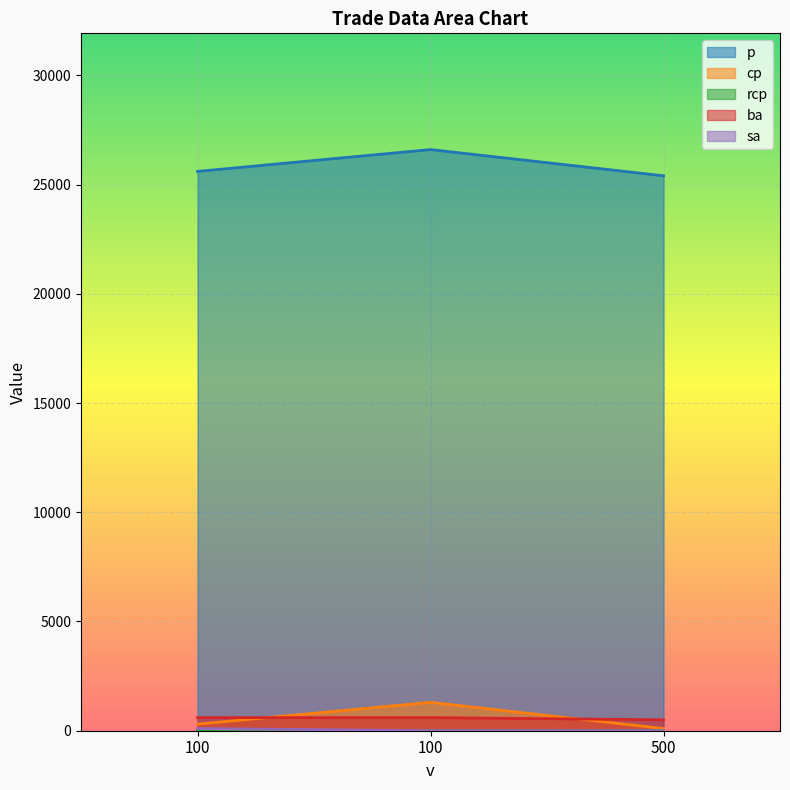

What is the greatest value displayed?

26600.0